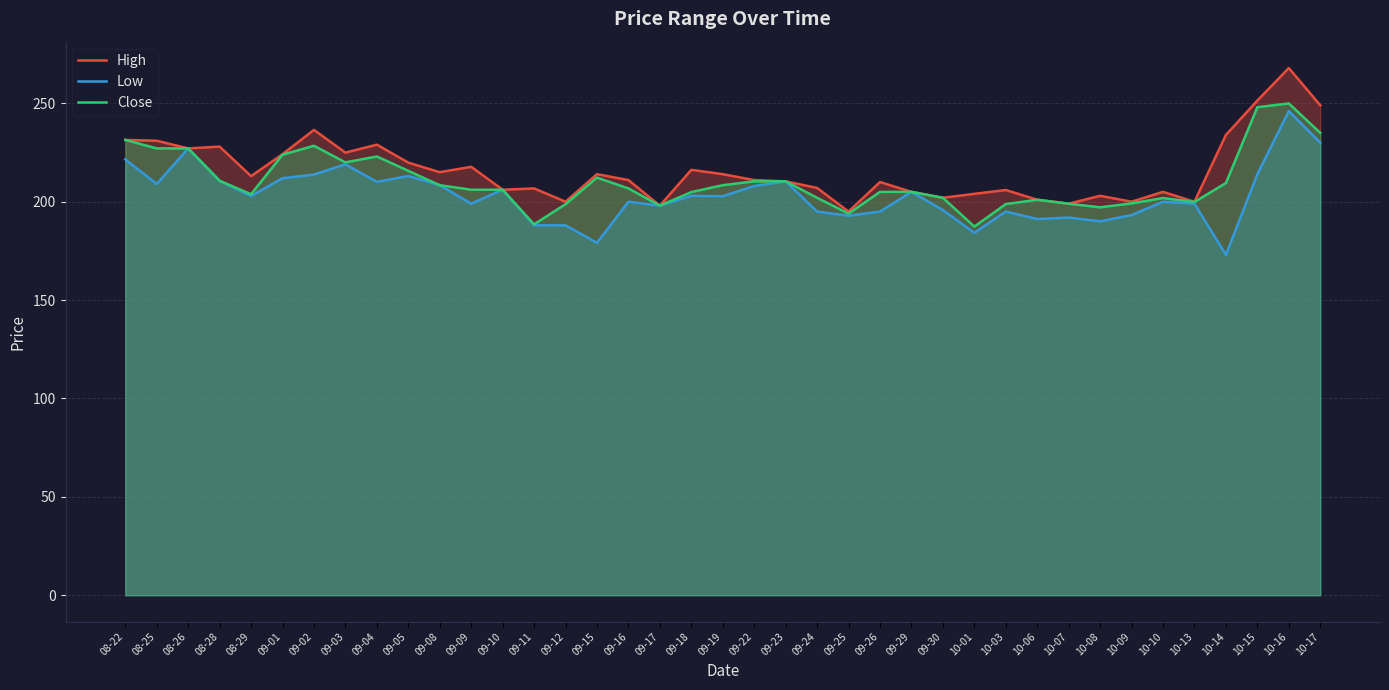

How many interior local peaks does the Low series have?

12